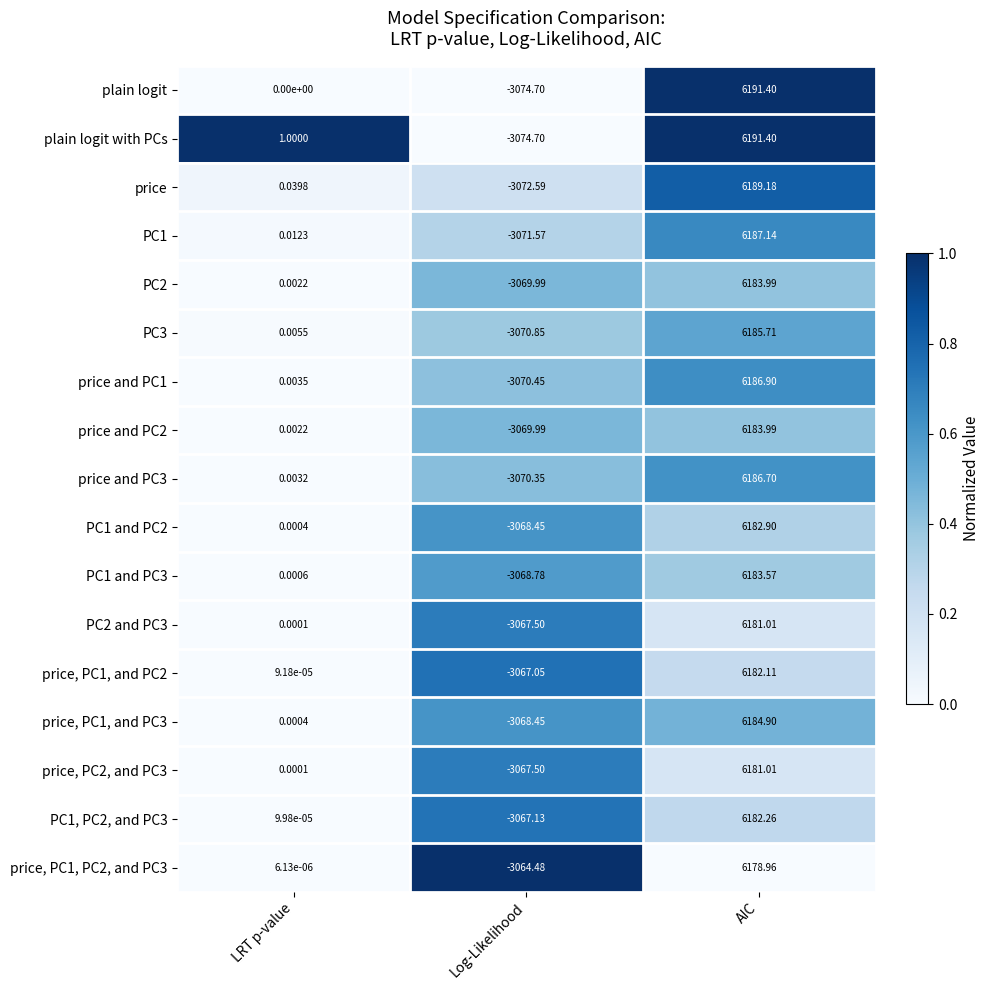

At which category is the sum across all series the highest?

AIC